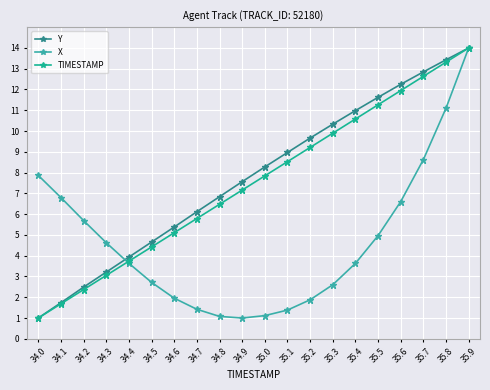

What is the sum of the Y values at 35.7 and 34.8?

19.7